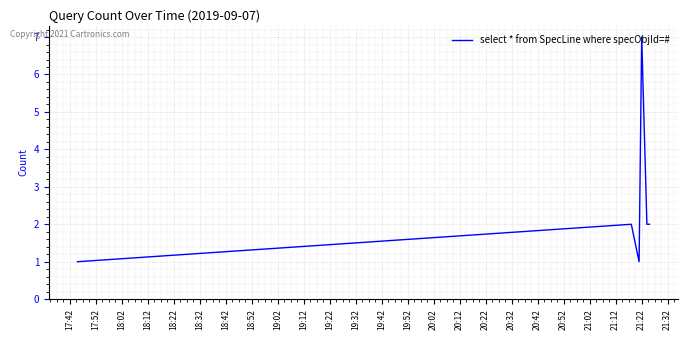

What is the sum of all values?

15